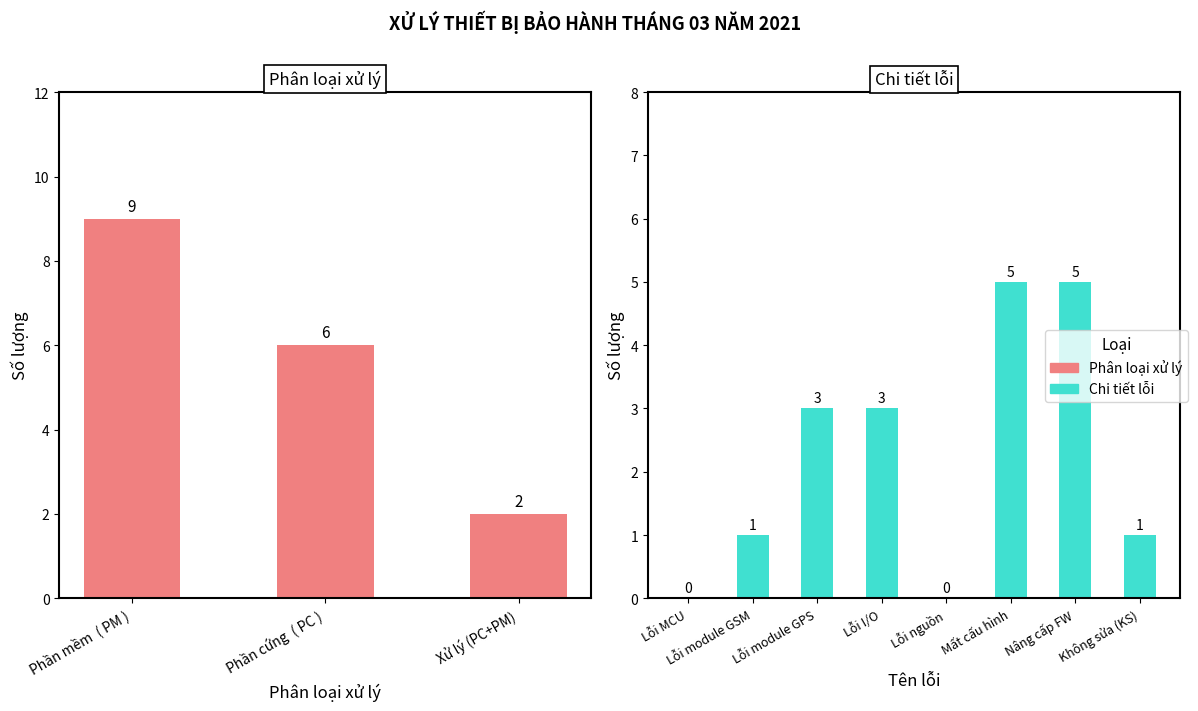

What is the ratio of the value at  Phần cứng  ( PC ) to the value at Phần mềm  ( PM )?

0.7